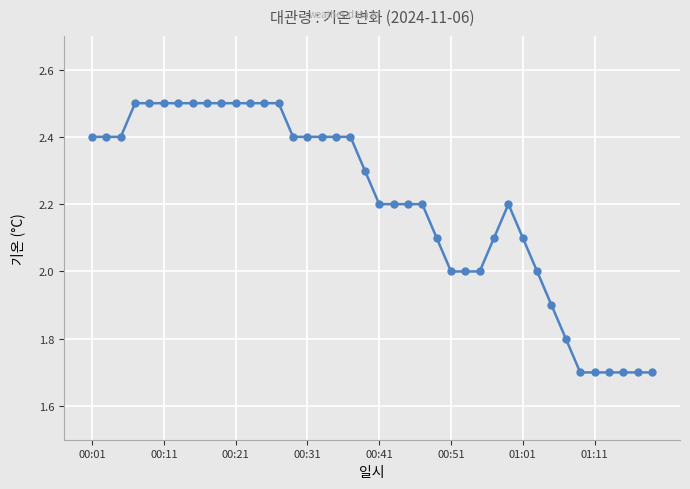

How many lines are shown in the chart?

1